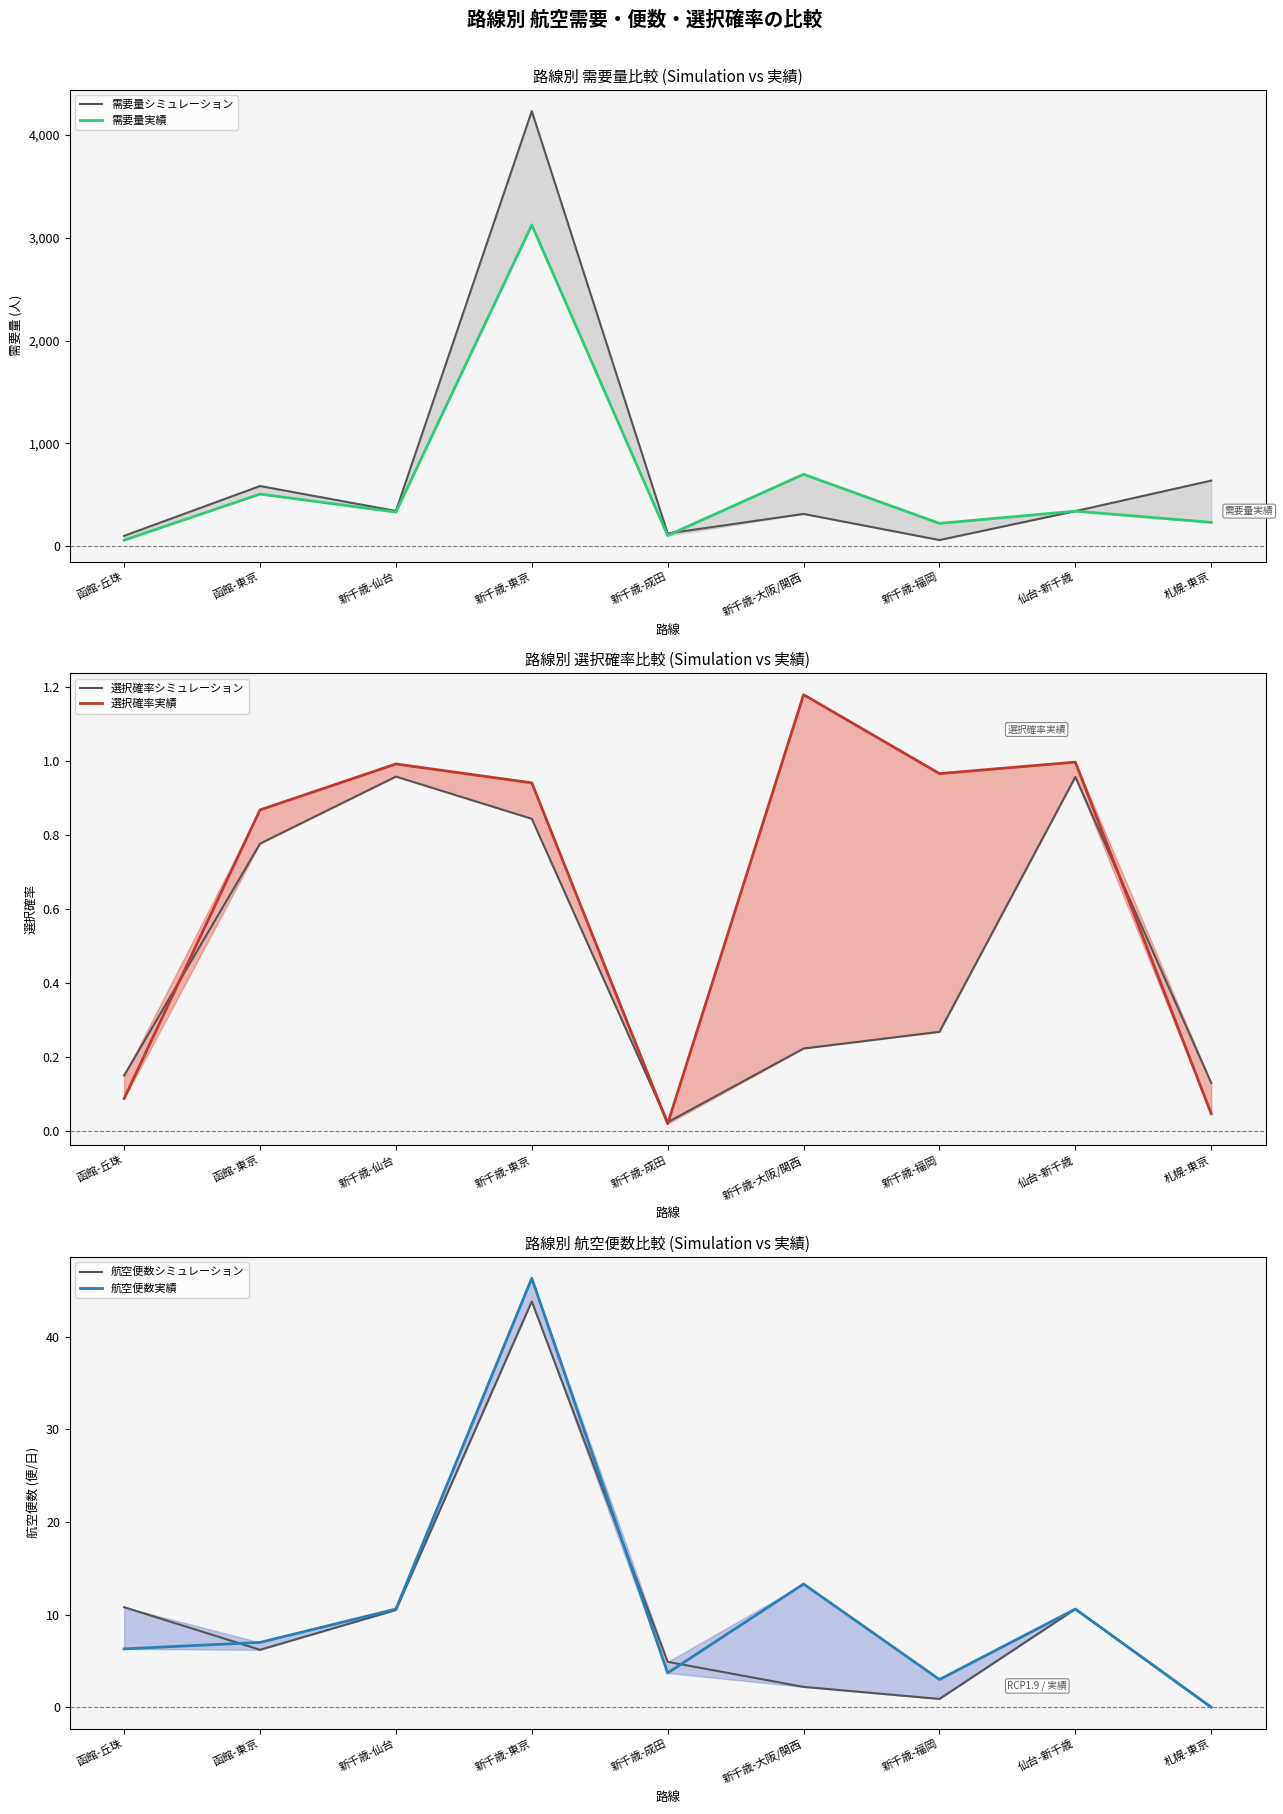

True or false: 航空便数実績 and 需要量シミュレーション intersect in this chart.

False